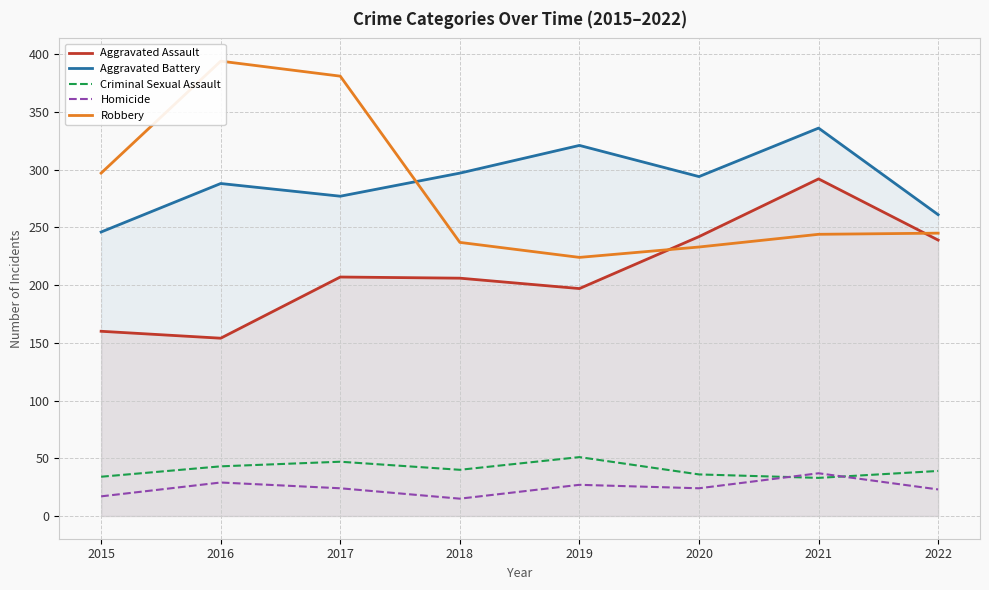

Reading right to left, list all the values displayed in this chart.

Aggravated Assault: 2022=239	2021=292	2020=242	2019=197	2018=206	2017=207	2016=154	2015=160
Aggravated Battery: 2022=261	2021=336	2020=294	2019=321	2018=297	2017=277	2016=288	2015=246
Criminal Sexual Assault: 2022=39	2021=33	2020=36	2019=51	2018=40	2017=47	2016=43	2015=34
Homicide: 2022=23	2021=37	2020=24	2019=27	2018=15	2017=24	2016=29	2015=17
Robbery: 2022=245	2021=244	2020=233	2019=224	2018=237	2017=381	2016=394	2015=297